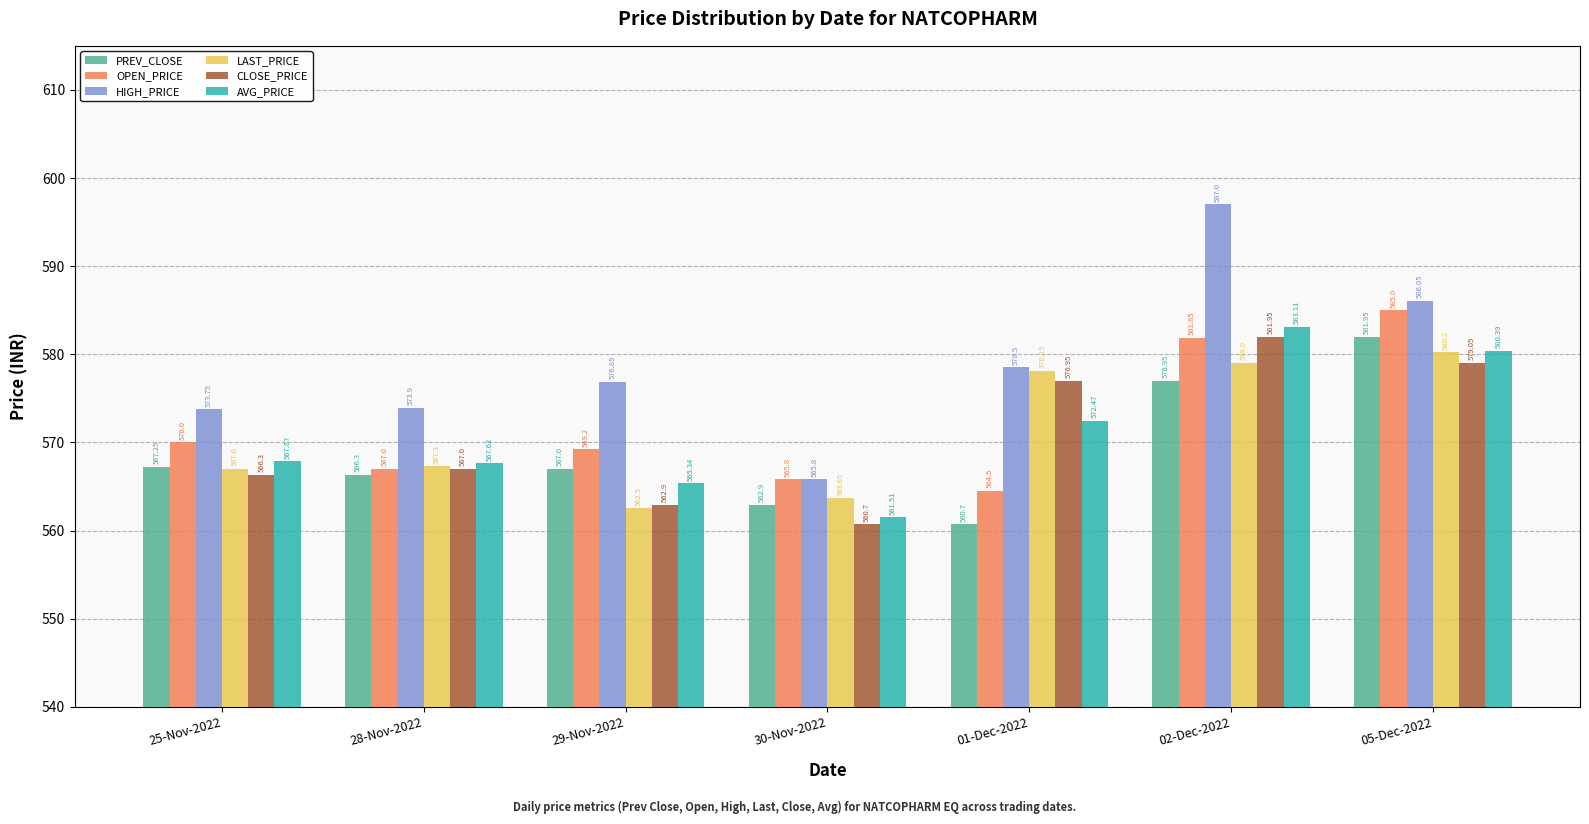

The value of AVG_PRICE at 29-Nov-2022 is 565.3. True or false?

True